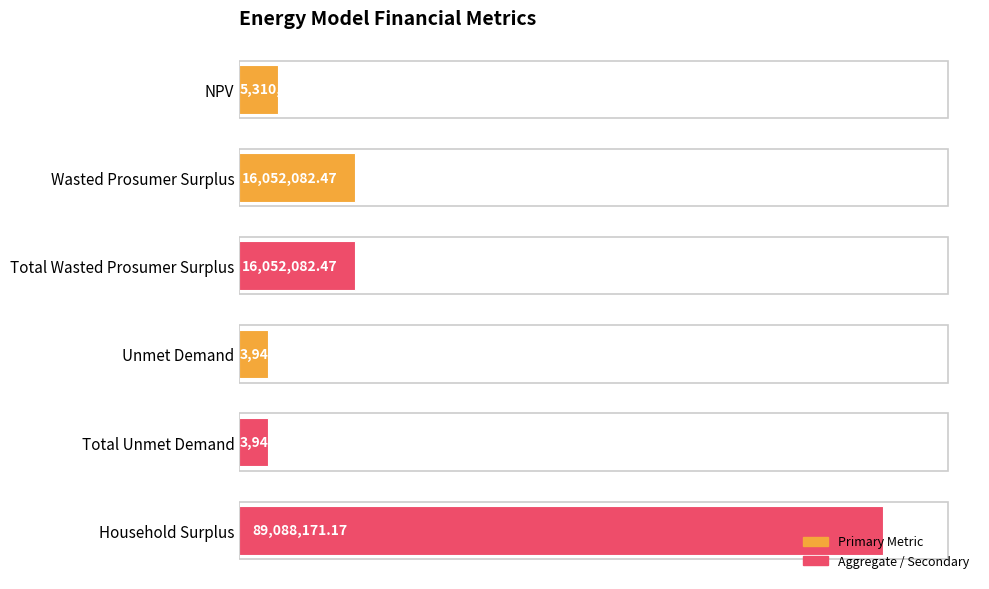

How many data points does each series have?

6